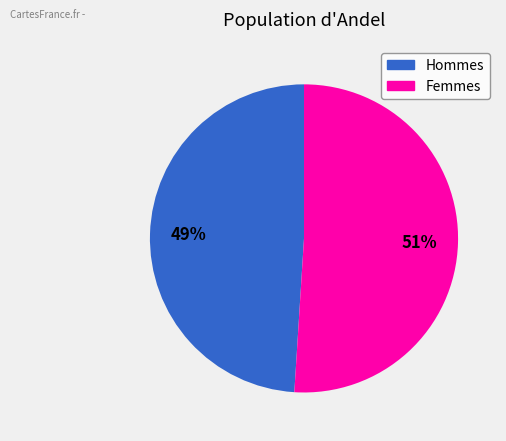

To the nearest percent, what is the difference between the largest and smallest slice percentages?

2%